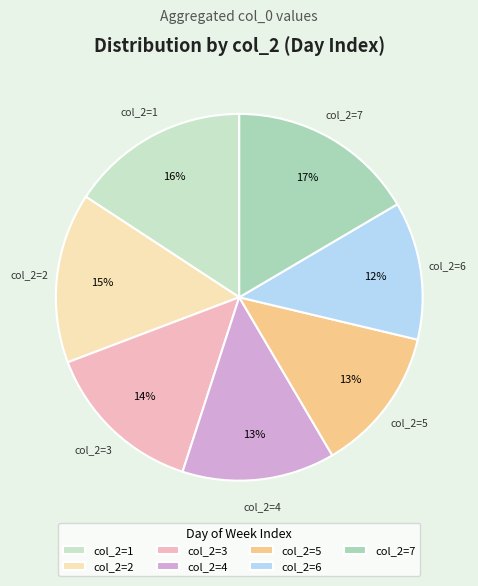

Is the sum of col_2=7 and col_2=3 greater than half?

No